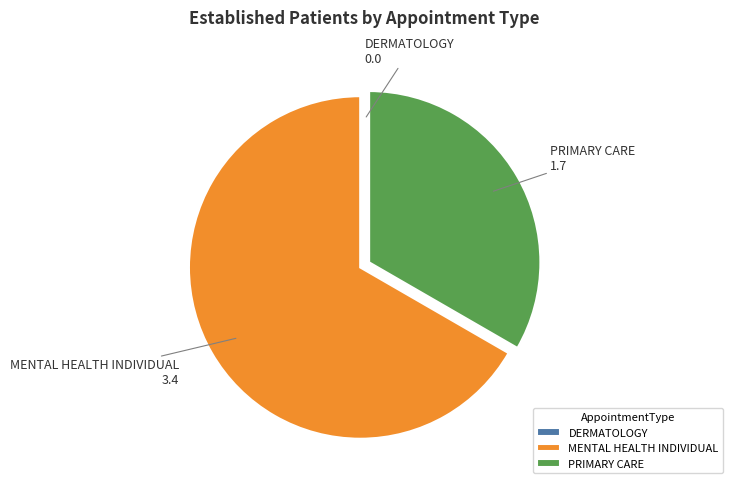

Which category has the biggest portion of the pie?

MENTAL HEALTH INDIVIDUAL